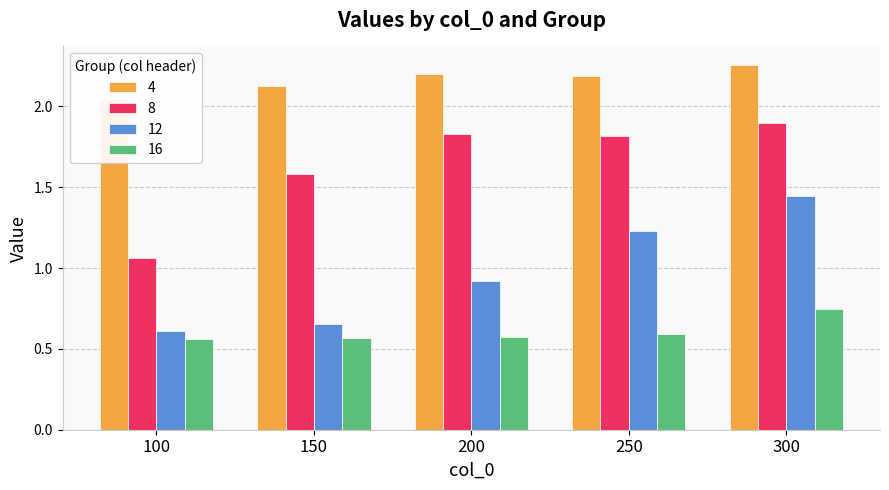

Between 100 and 200, which is larger?

200